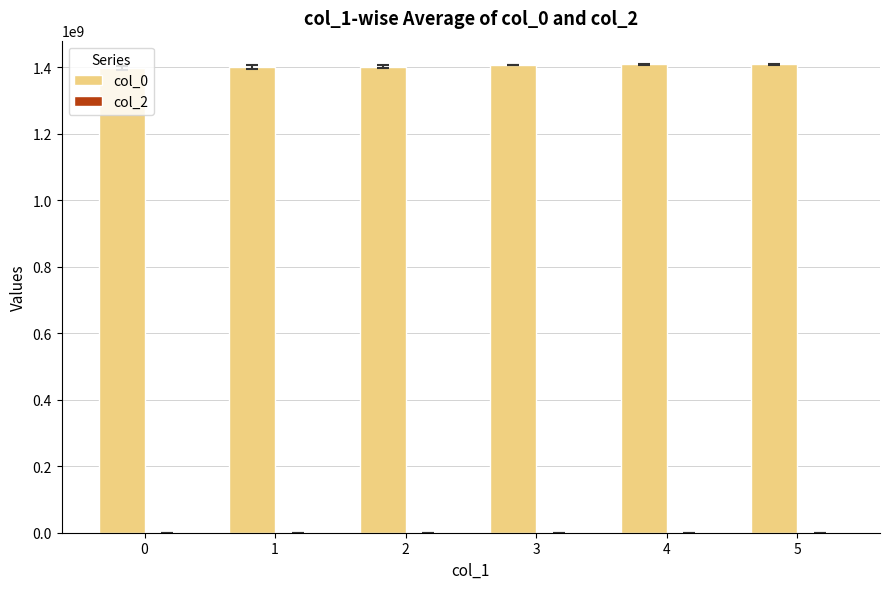

The value at 5 is 864628694. True or false?

False